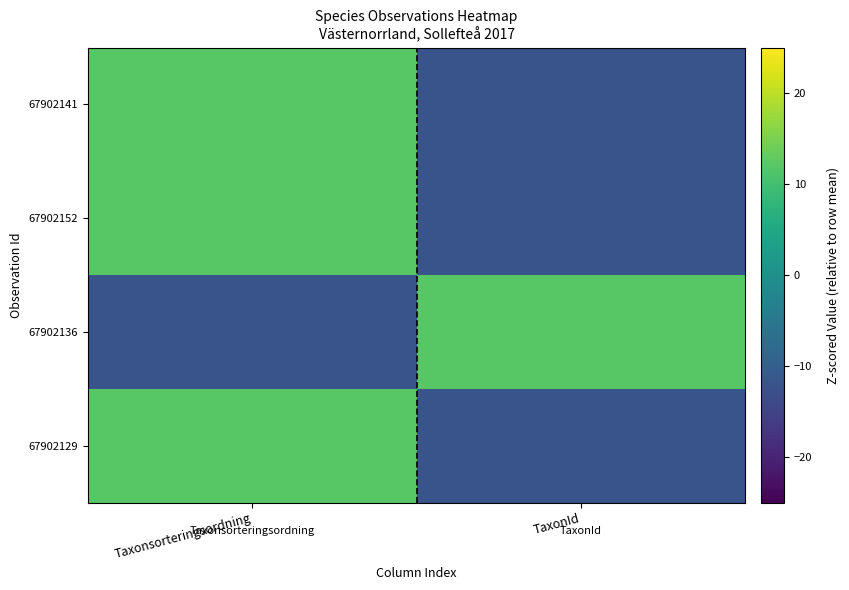

Reading right to left, list all the values displayed in this chart.

67902129: TaxonId=-12	Taxonsorteringsordning=12
67902136: TaxonId=12	Taxonsorteringsordning=-12
67902152: TaxonId=-12	Taxonsorteringsordning=12
67902141: TaxonId=-12	Taxonsorteringsordning=12